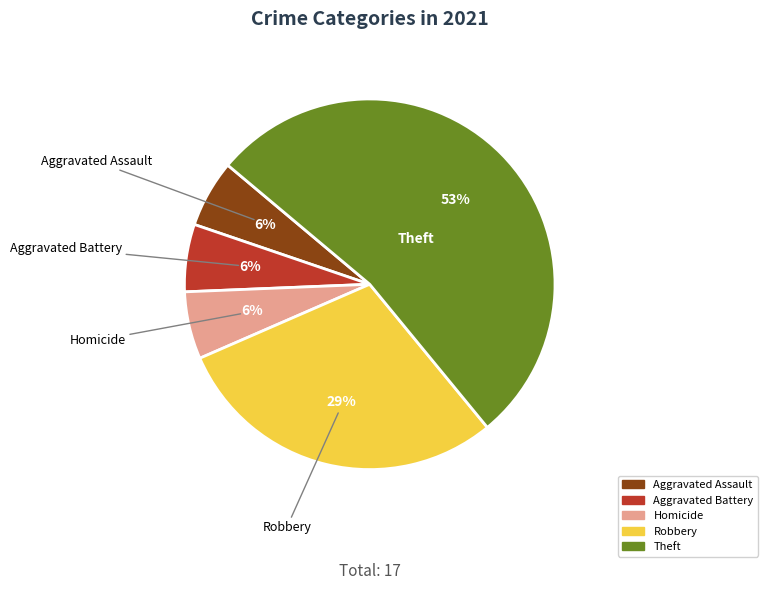

To the nearest percent, what is the difference between the largest and smallest slice percentages?

47%